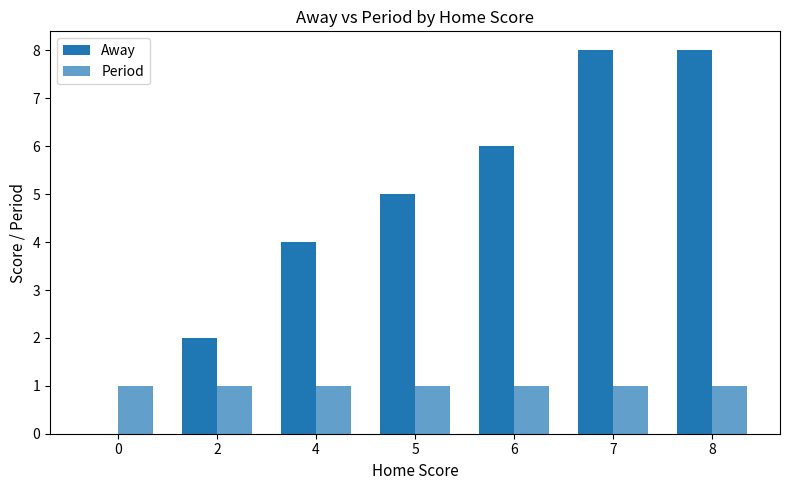

How many groups of bars are there?

7